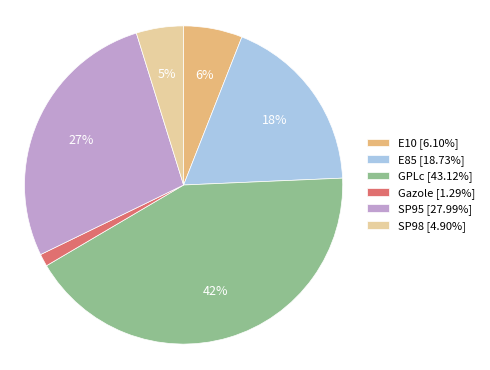

To the nearest percent, what percentage of the pie is E85?

18%